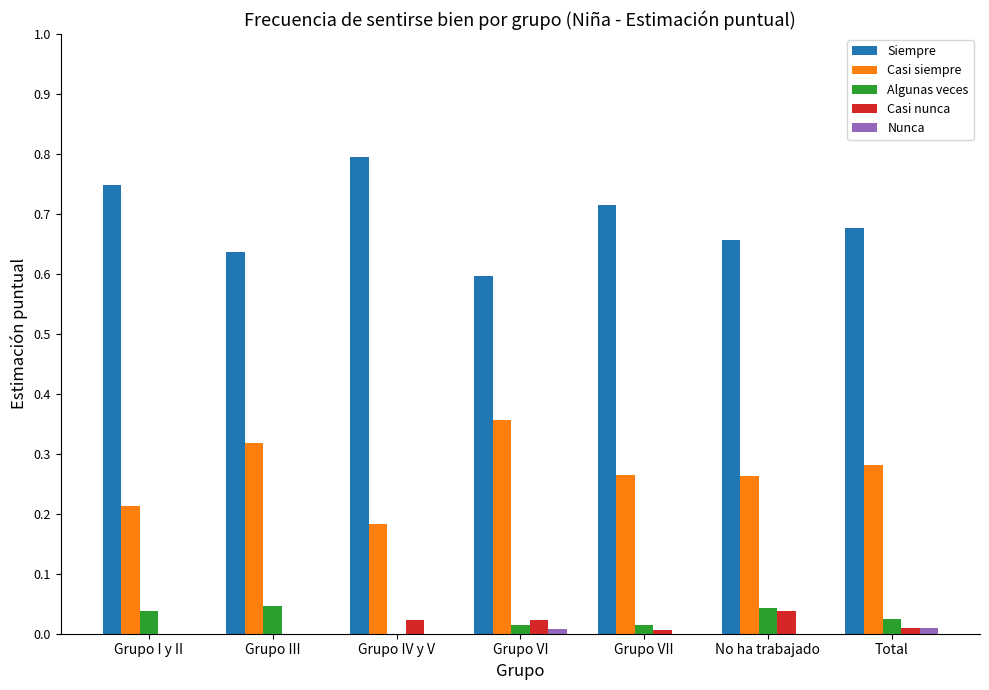

The value of Casi siempre at Grupo VII is 0.1. True or false?

False